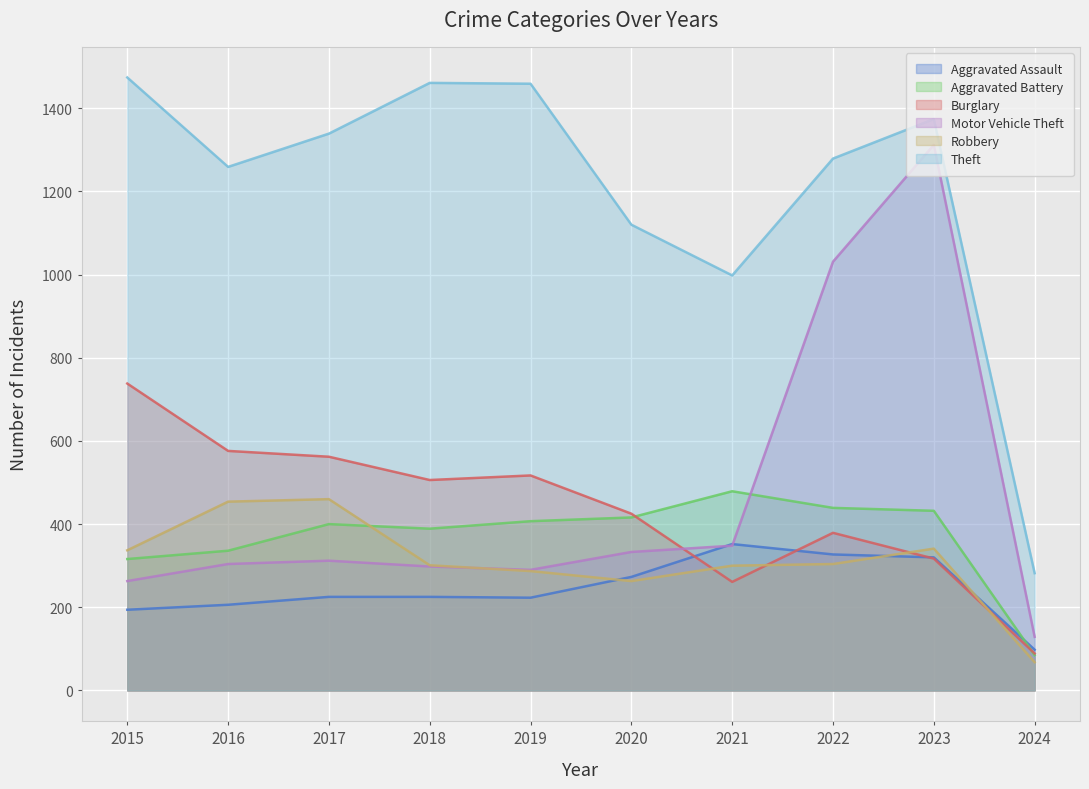

Where does the Burglary series first go above 506?

2015